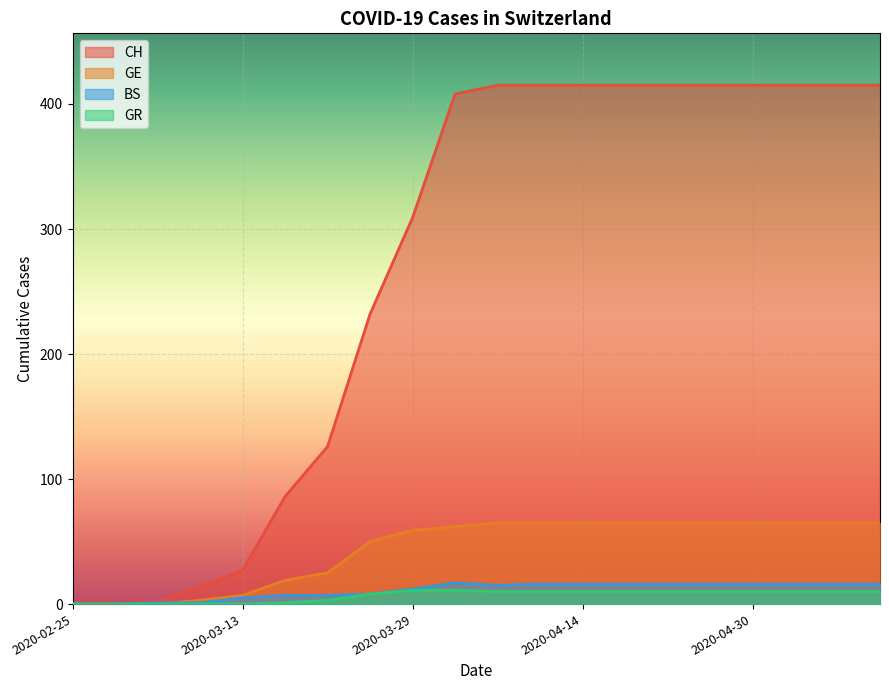

Which series has the largest range (max minus min)?

CH